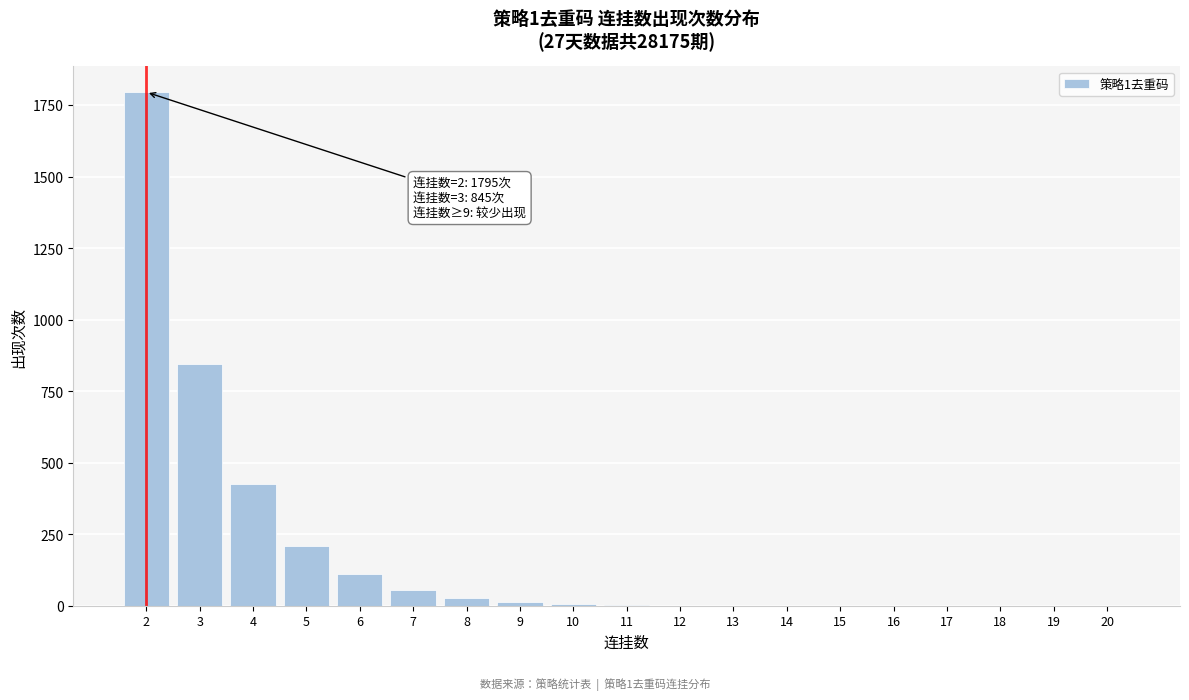

The value at 18 is 0. True or false?

True